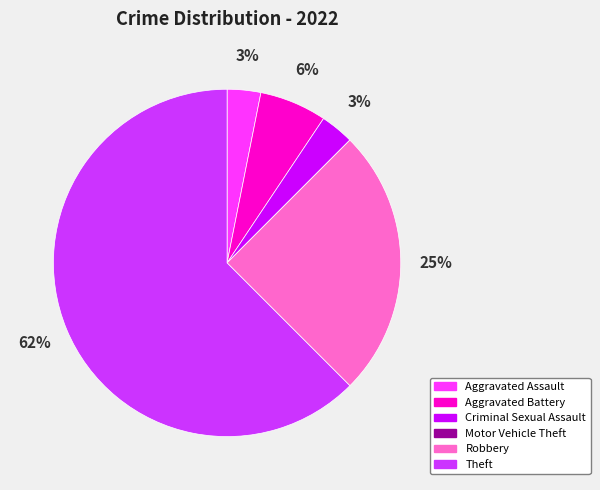

Which category has the biggest portion of the pie?

Theft